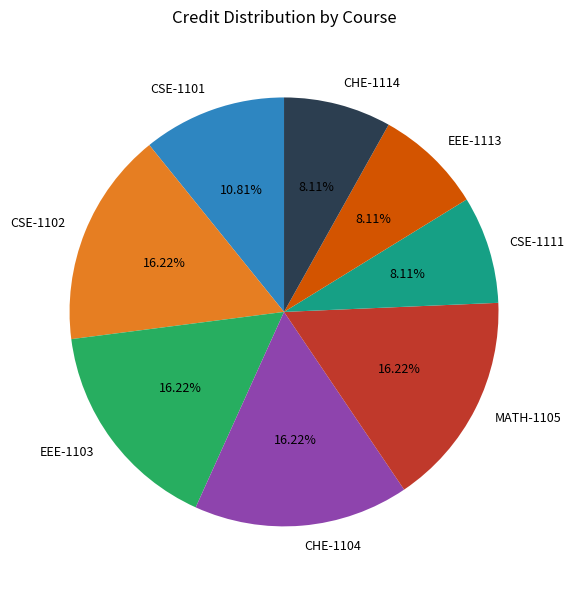

To the nearest percent, what percentage of the pie is EEE-1113?

8%